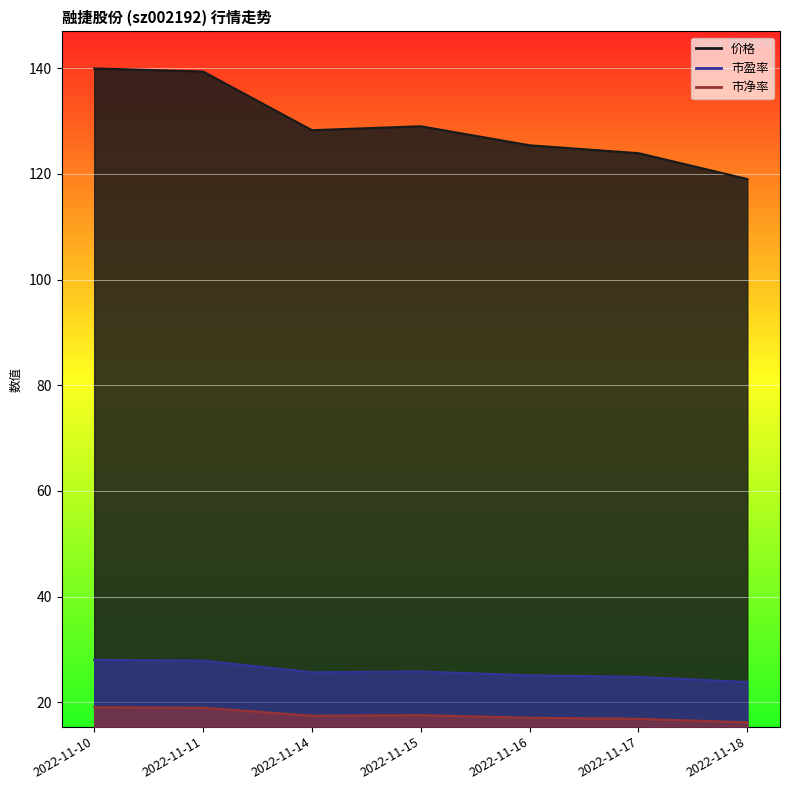

At which label does 市净率 reach its peak?

2022-11-10